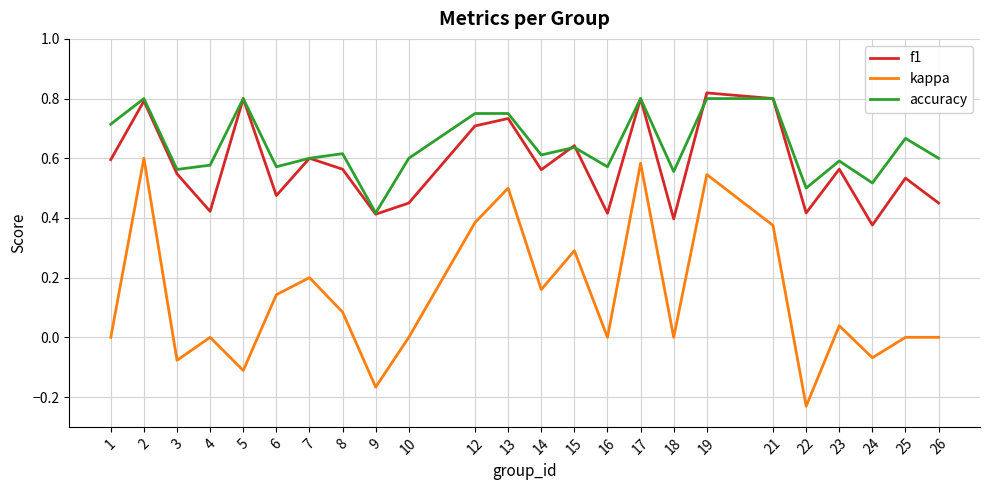

Between 6 and 13, which series saw the biggest shift?

kappa